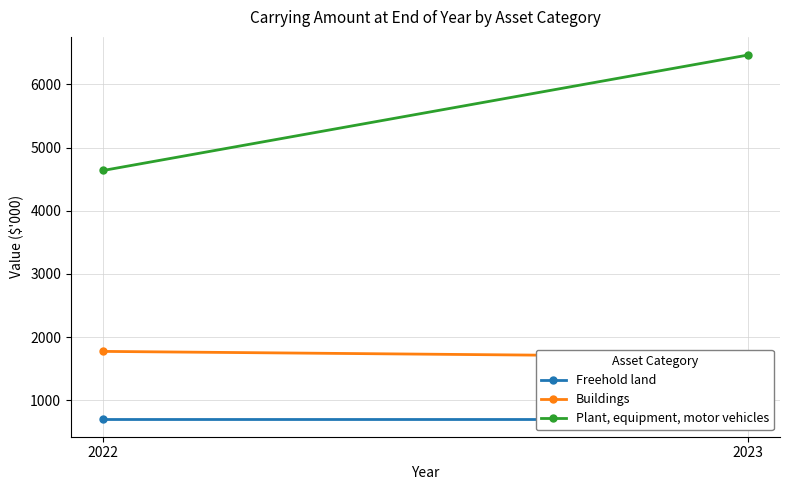

How many lines are shown in the chart?

3